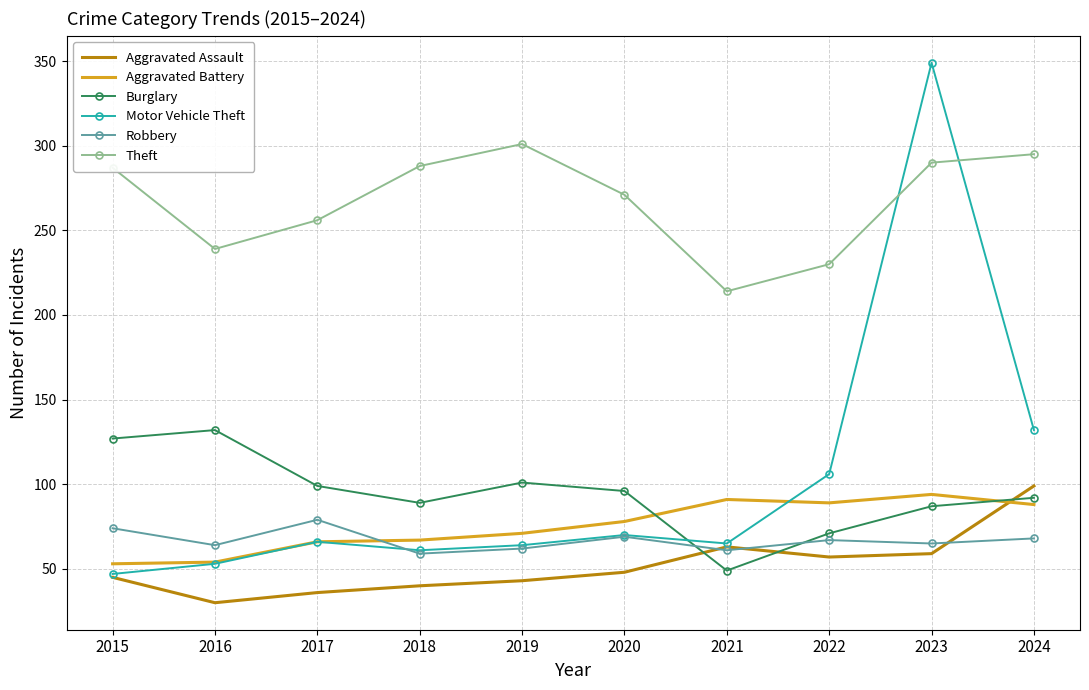

What is the difference between the highest and lowest values at 2024?

227